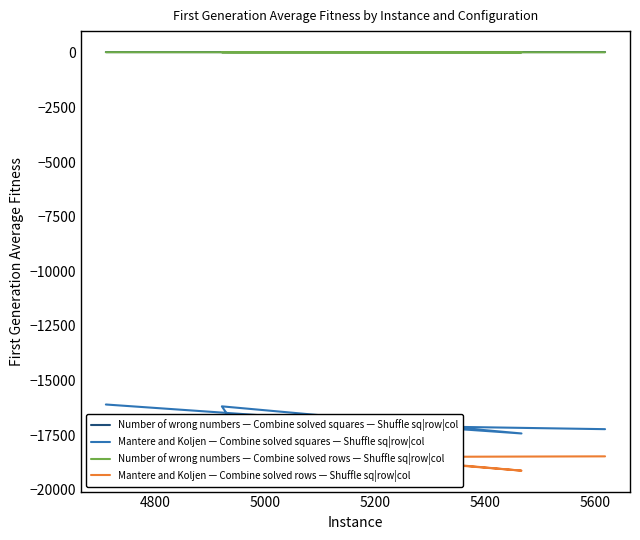

Reading left to right, what are all the values shown in this chart?

Number of wrong numbers — Combine solved squares — Shuffle sq|row|col: 33.9	32.5	35.3	32.5	34.9
Mantere and Koljen — Combine solved squares — Shuffle sq|row|col: -16097.6	-17423.6	-16182.4	-16962.1	-17227.0
Number of wrong numbers — Combine solved rows — Shuffle sq|row|col: 27.8	24.0	27.6	24.0	26.1
Mantere and Koljen — Combine solved rows — Shuffle sq|row|col: -17573.4	-19125.8	-17925.3	-18515.9	-18471.2